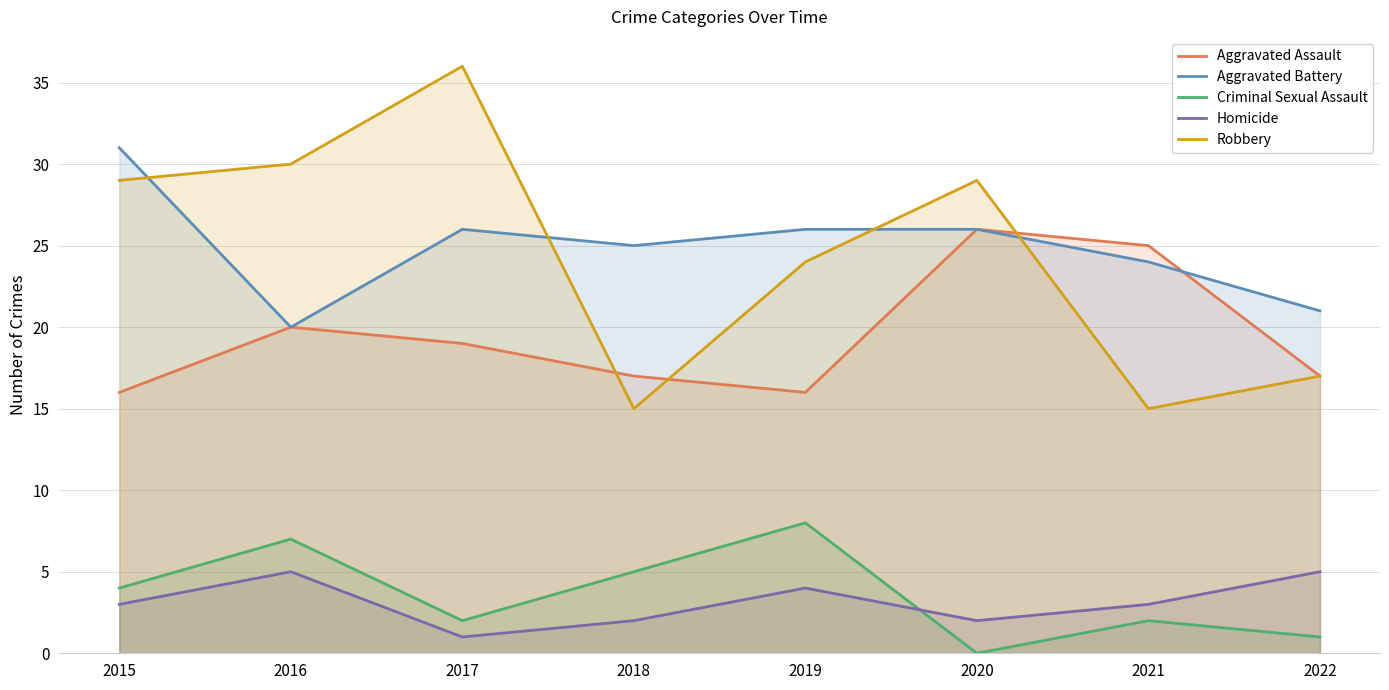

Which series has the largest total across all categories?

Aggravated Battery